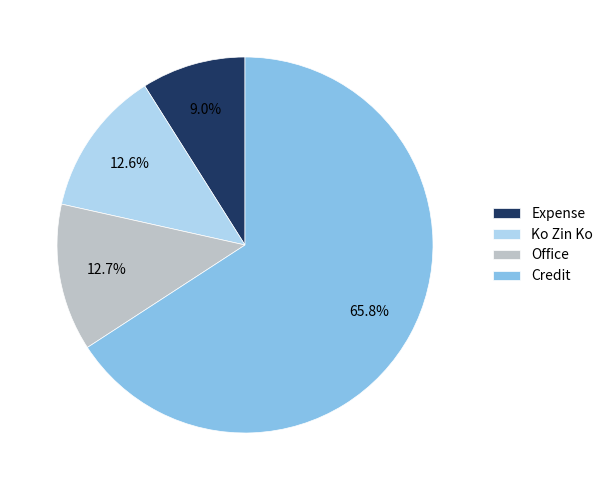

Is it true that Expense is 9% of the pie?

True